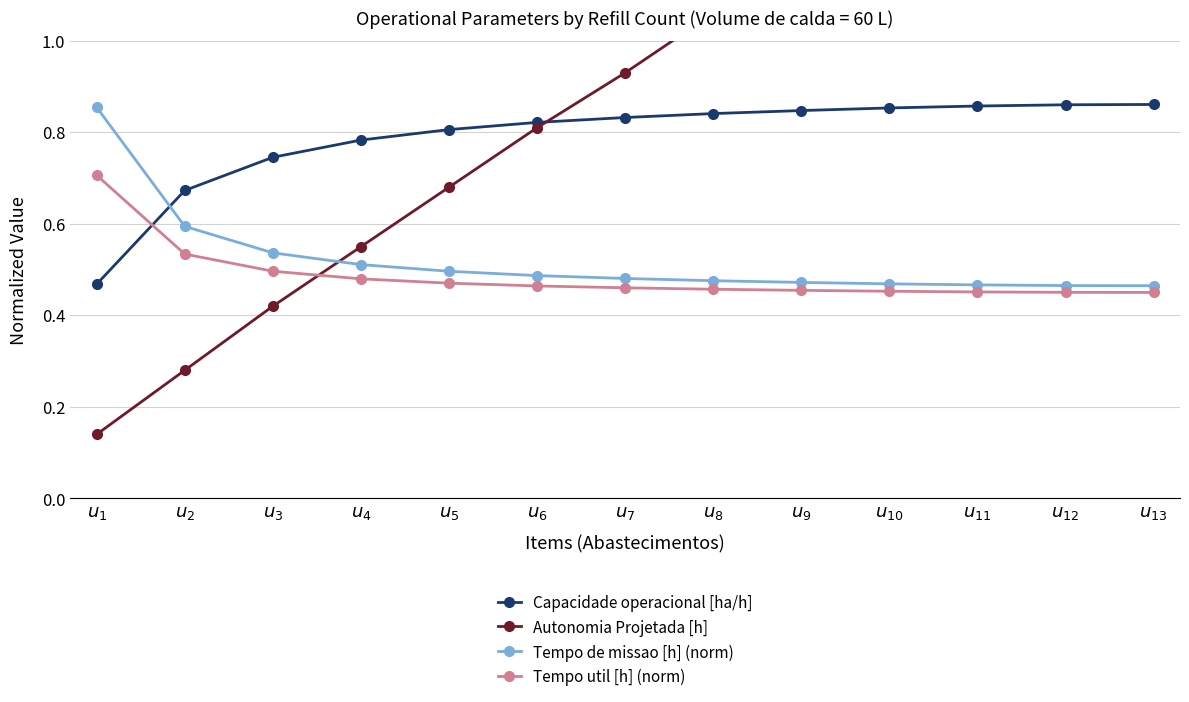

Reading left to right, transcribe all the data shown in this chart.

Capacidade operacional [ha/h]: $u_{1}$=0.5	$u_{2}$=0.7	$u_{3}$=0.7	$u_{4}$=0.8	$u_{5}$=0.8	$u_{6}$=0.8	$u_{7}$=0.8	$u_{8}$=0.8	$u_{9}$=0.8	$u_{10}$=0.9	$u_{11}$=0.9	$u_{12}$=0.9	$u_{13}$=0.9
Autonomia Projetada [h]: $u_{1}$=0.1	$u_{2}$=0.3	$u_{3}$=0.4	$u_{4}$=0.6	$u_{5}$=0.7	$u_{6}$=0.8	$u_{7}$=0.9	$u_{8}$=1.1	$u_{9}$=1.2	$u_{10}$=1.3	$u_{11}$=1.4	$u_{12}$=1.5	$u_{13}$=1.6
Tempo de missao [h] (norm): $u_{1}$=0.9	$u_{2}$=0.6	$u_{3}$=0.5	$u_{4}$=0.5	$u_{5}$=0.5	$u_{6}$=0.5	$u_{7}$=0.5	$u_{8}$=0.5	$u_{9}$=0.5	$u_{10}$=0.5	$u_{11}$=0.5	$u_{12}$=0.5	$u_{13}$=0.5
Tempo util [h] (norm): $u_{1}$=0.7	$u_{2}$=0.5	$u_{3}$=0.5	$u_{4}$=0.5	$u_{5}$=0.5	$u_{6}$=0.5	$u_{7}$=0.5	$u_{8}$=0.5	$u_{9}$=0.5	$u_{10}$=0.5	$u_{11}$=0.5	$u_{12}$=0.5	$u_{13}$=0.5